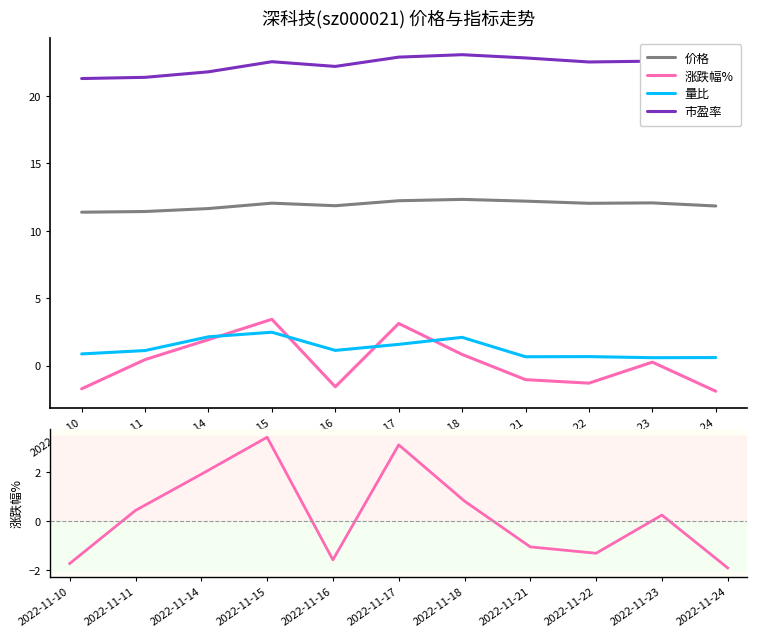

Does the chart display data point markers on the line(s)?

No